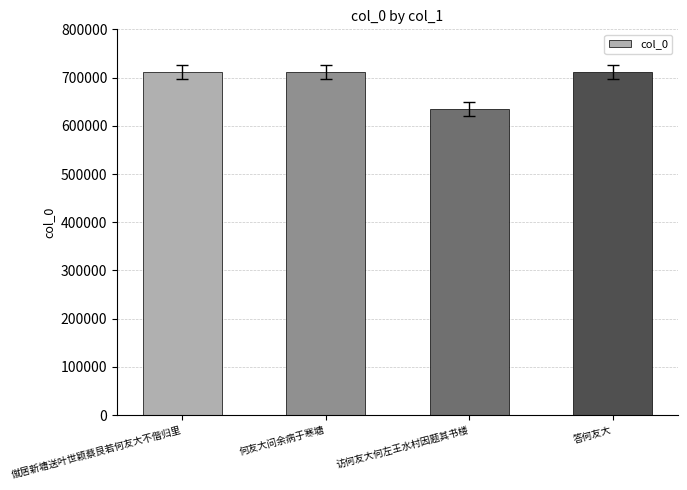

The value at 僦居新塘送叶世颖蔡艮若何友大不偕归里 is 711626. True or false?

True